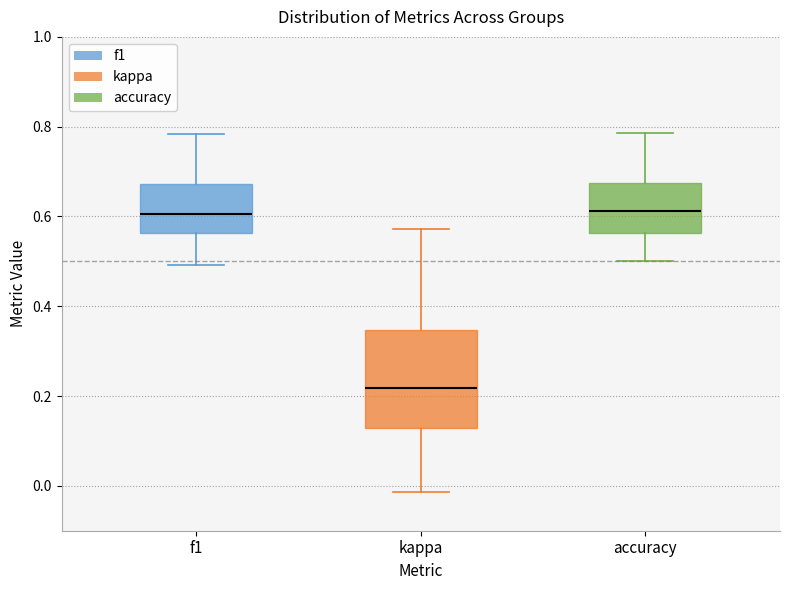

Reading left to right, read every box against the y-axis: the position of its median line, the range the box covers, and the ends of its whiskers. The values are not printed on the chart, so give them approximately, as read against the axis.

f1: median 0.60, box 0.56 to 0.68, whiskers 0.50 to 0.78
kappa: median 0.22, box 0.12 to 0.34, whiskers -0.02 to 0.58
accuracy: median 0.62, box 0.56 to 0.68, whiskers 0.50 to 0.78